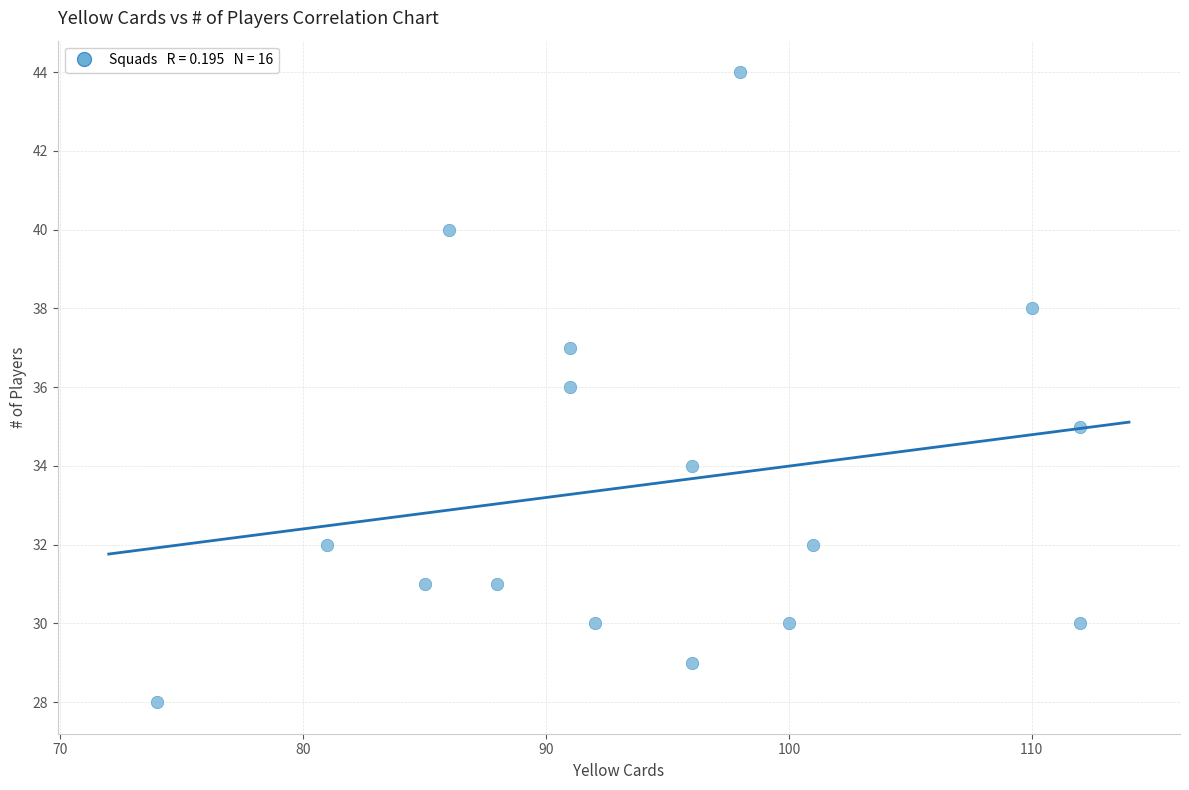

What is the range of Y values (max minus min)?

16